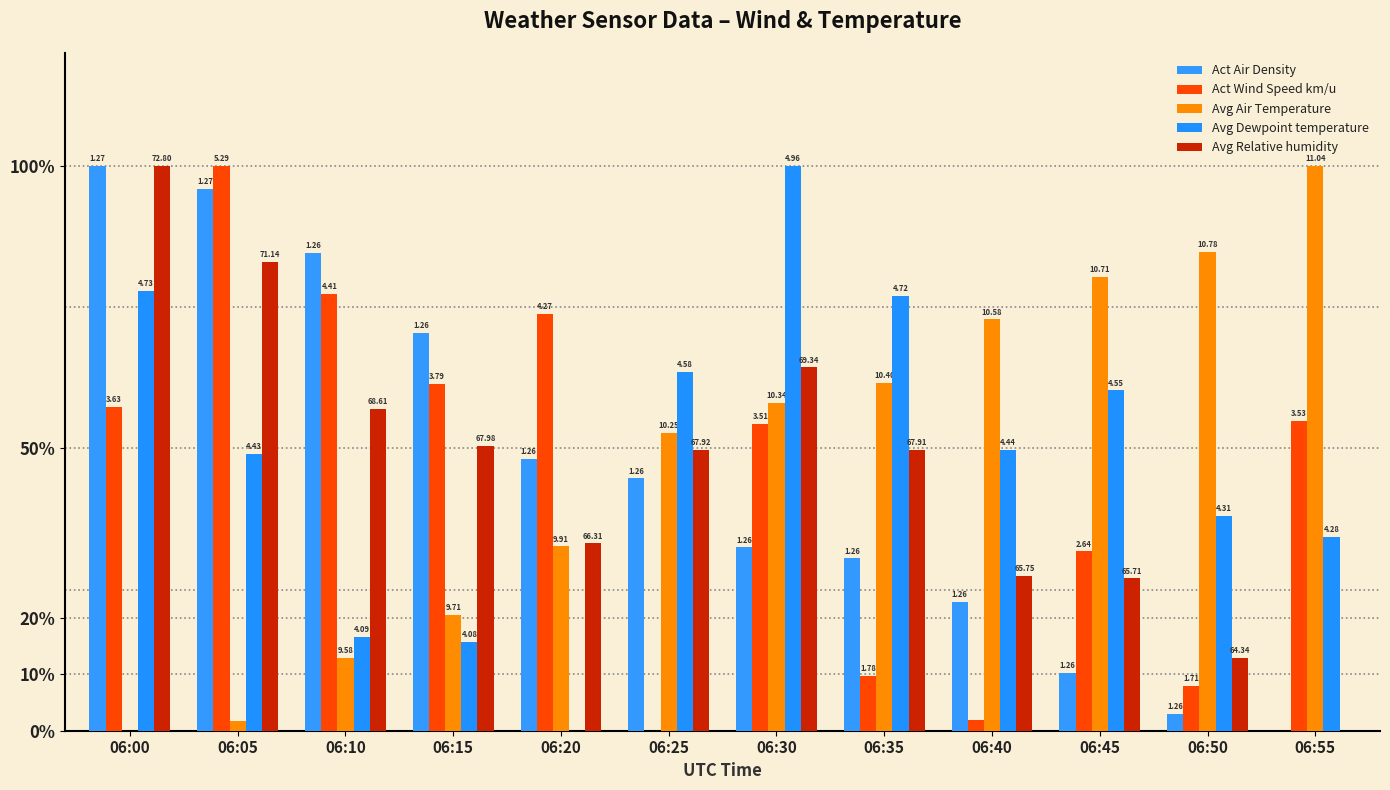

Is it true that Act Wind Speed km/u equals 0.9 at 06:00?

False